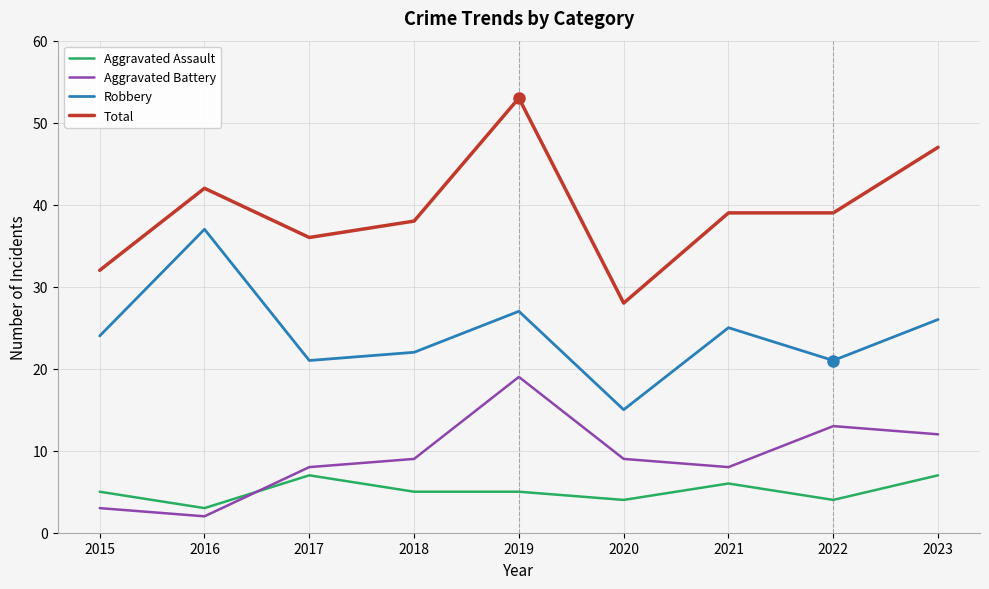

Is the value of Robbery at 2022 greater than the value of Aggravated Battery at 2018?

Yes